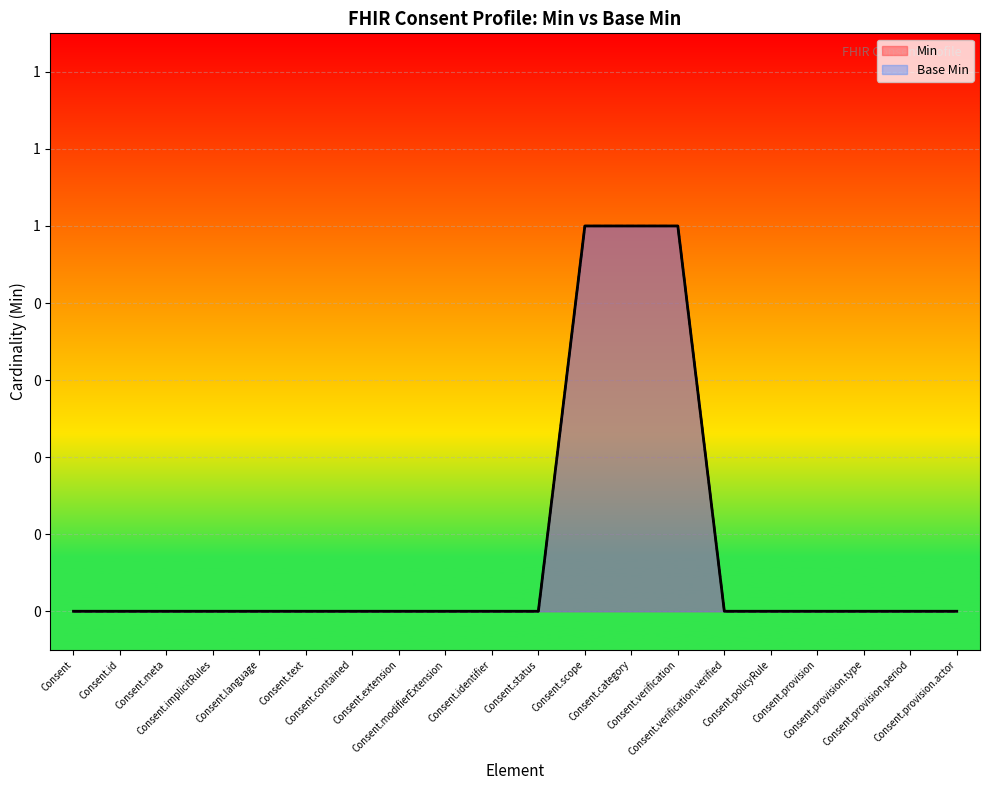

Is it true that Base Min equals 2 at Consent.scope?

False